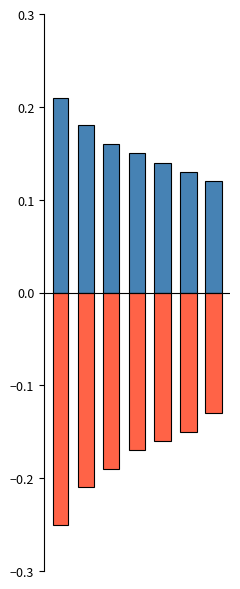

At how many categories does at least one series exceed 0?

7